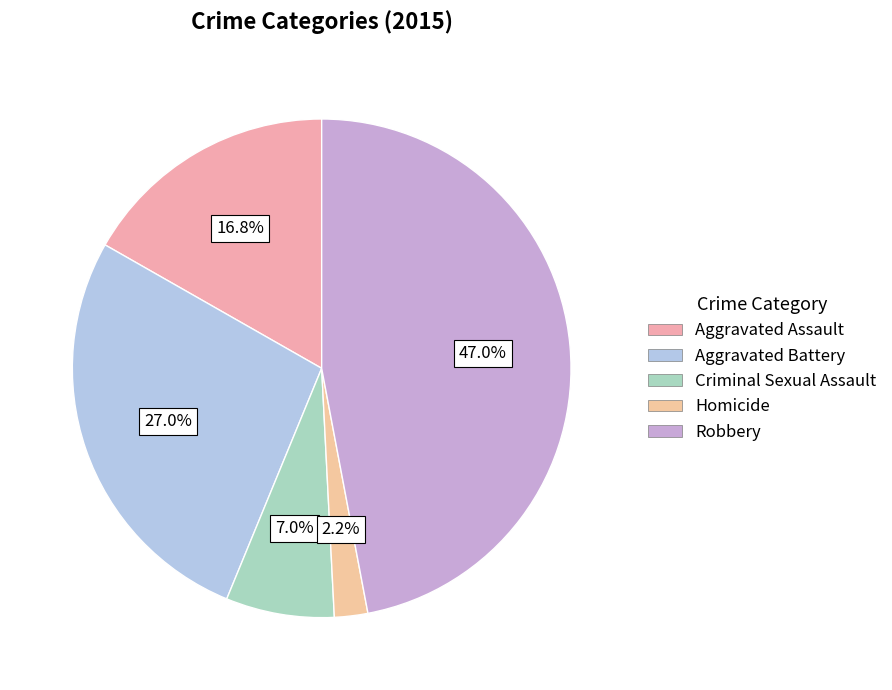

Is it true that Criminal Sexual Assault is 20% of the pie?

False